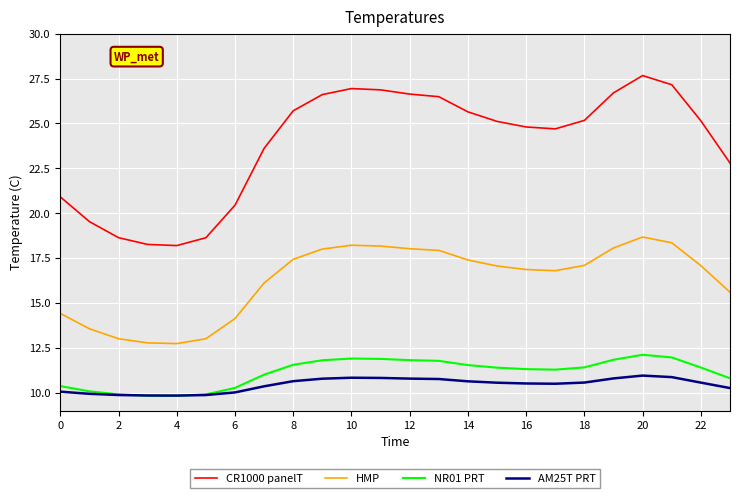

True or false: NR01 PRT and HMP intersect in this chart.

False